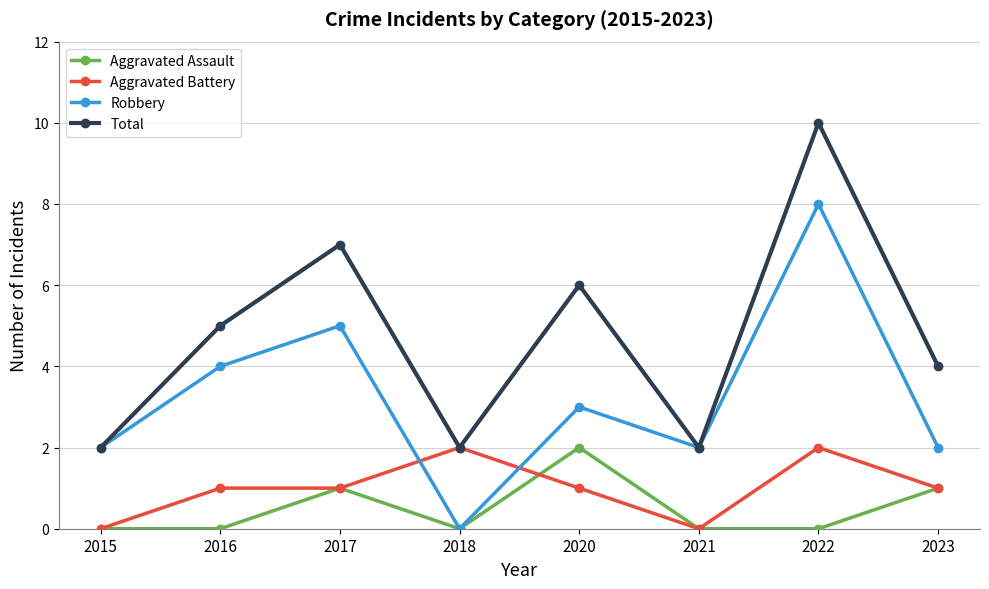

Reading left to right, list all the values displayed in this chart.

Aggravated Assault: 2015=0	2016=0	2017=1	2018=0	2020=2	2021=0	2022=0	2023=1
Aggravated Battery: 2015=0	2016=1	2017=1	2018=2	2020=1	2021=0	2022=2	2023=1
Robbery: 2015=2	2016=4	2017=5	2018=0	2020=3	2021=2	2022=8	2023=2
Total: 2015=2	2016=5	2017=7	2018=2	2020=6	2021=2	2022=10	2023=4